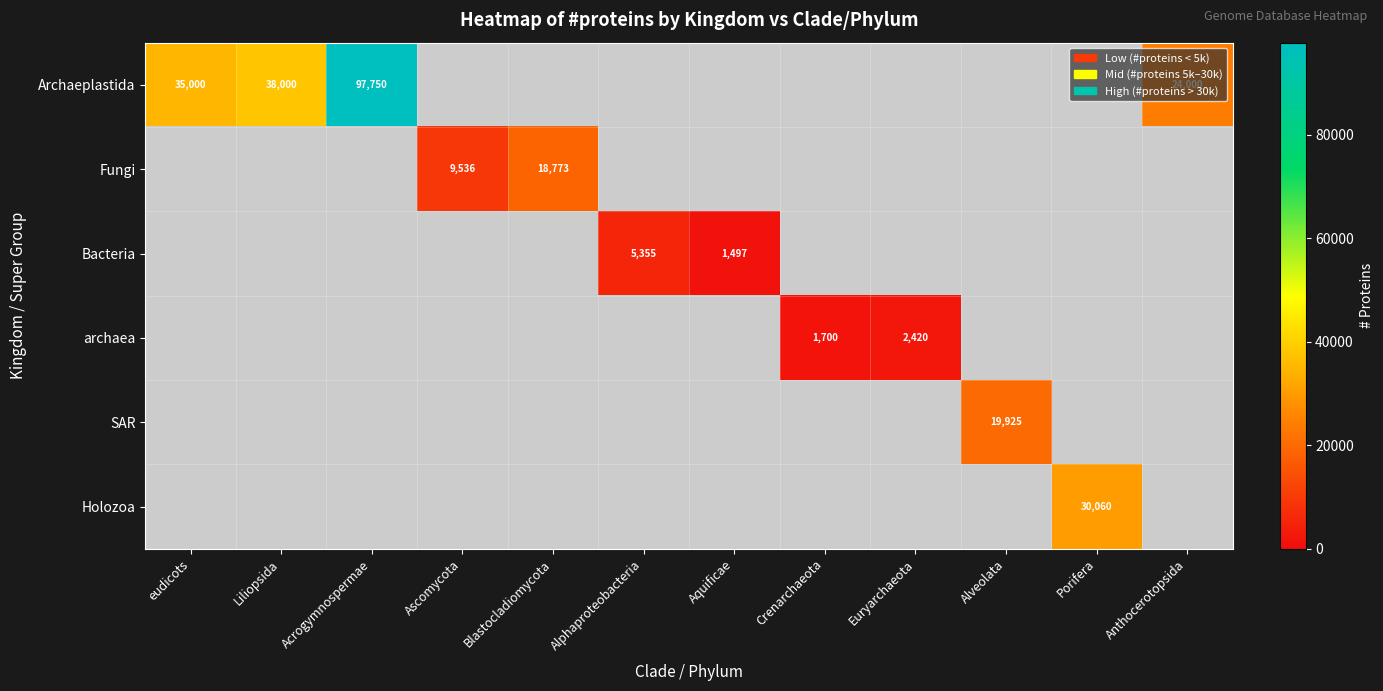

True or false: archaea has a value of 2420 at Euryarchaeota.

True